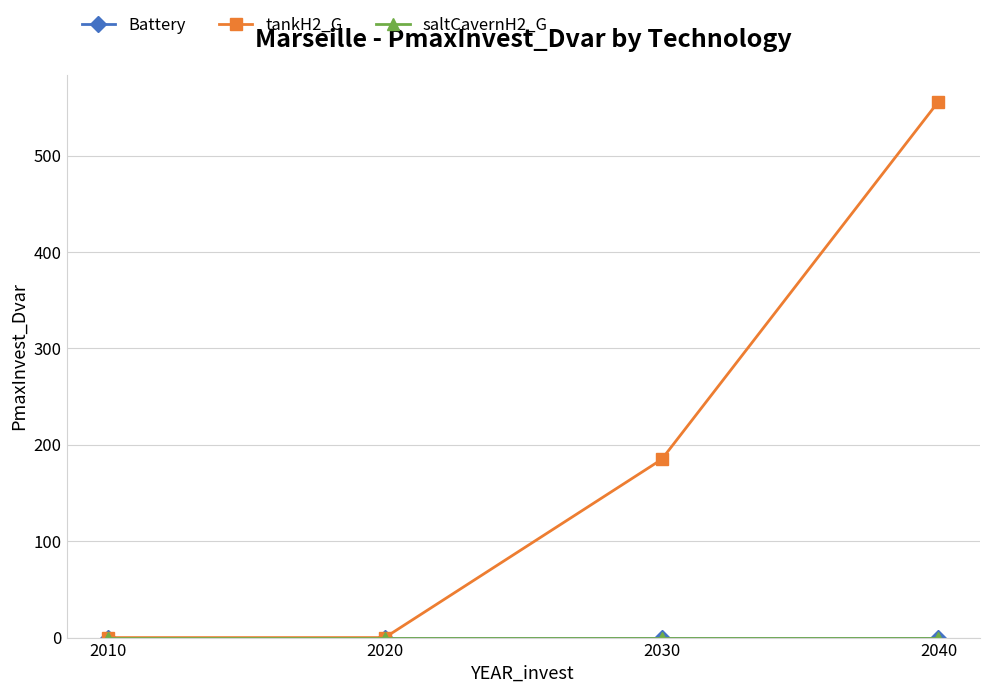

How many lines are shown in the chart?

3